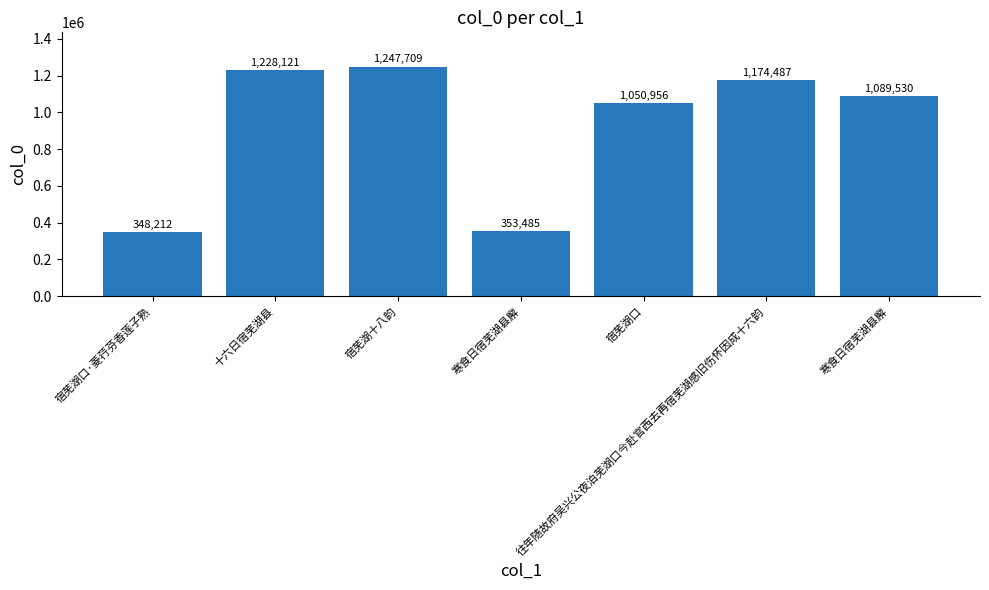

The value at 寒食日宿芜湖县廨 is 1089530. True or false?

True